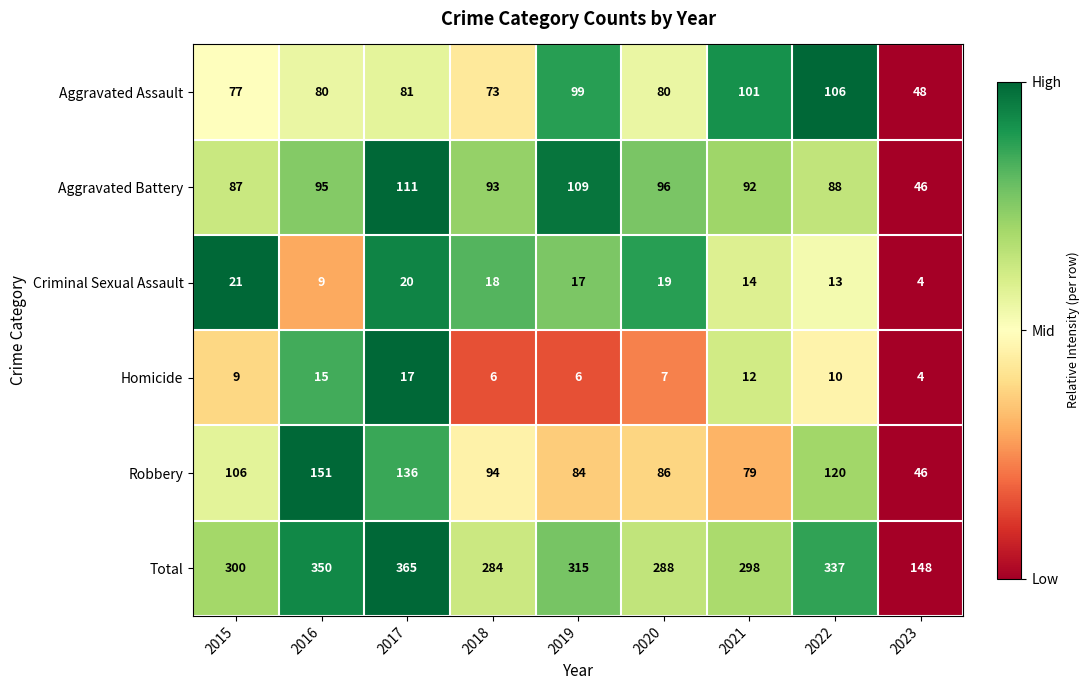

Which series has the widest spread of values?

Total